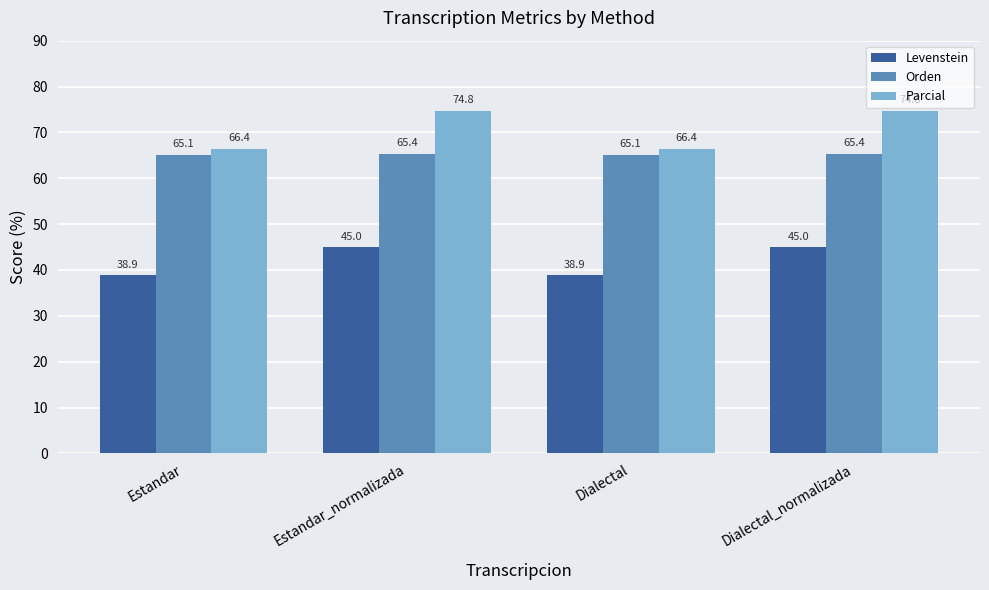

What is the spread (max minus min) of values at Dialectal_normalizada?

29.8